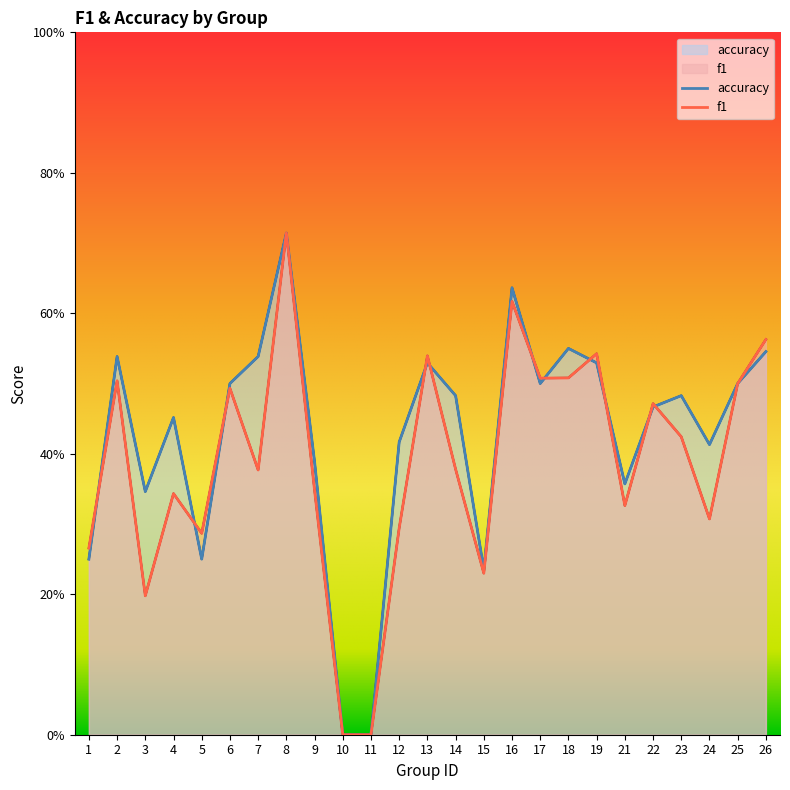

Rank the series by their average value, from lowest to highest.

f1, accuracy